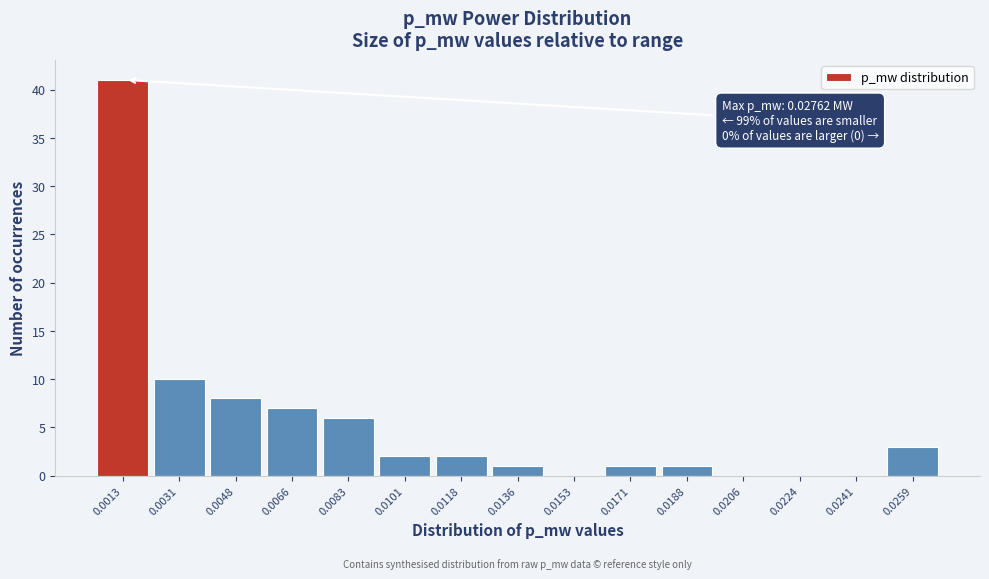

Reading right to left, transcribe all the data shown in this chart.

0.0259=3	0.0241=0	0.0224=0	0.0206=0	0.0188=1	0.0171=1	0.0153=0	0.0136=1	0.0118=2	0.0101=2	0.0083=6	0.0066=7	0.0048=8	0.0031=10	0.0013=41